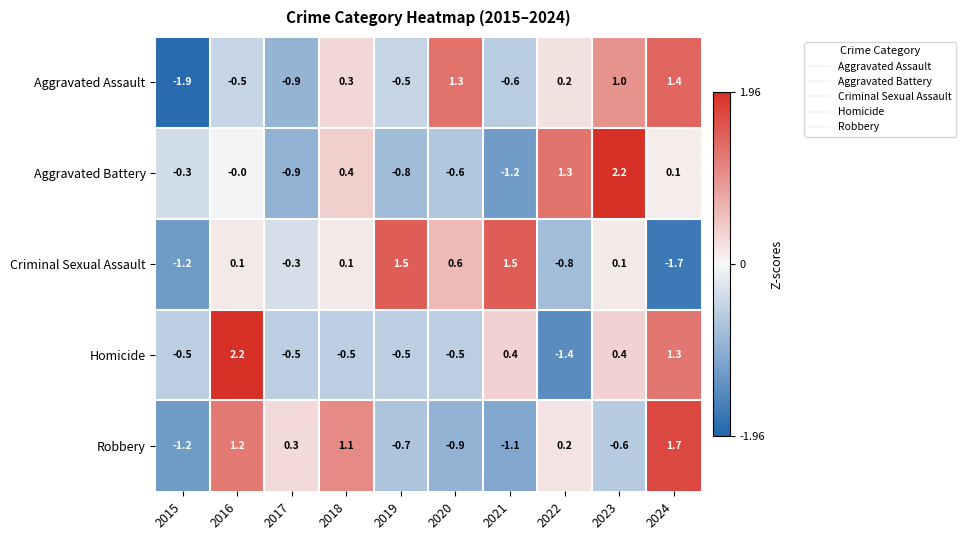

List the series in order of their overall mean, lowest first.

Aggravated Assault, Criminal Sexual Assault, Robbery, Aggravated Battery, Homicide